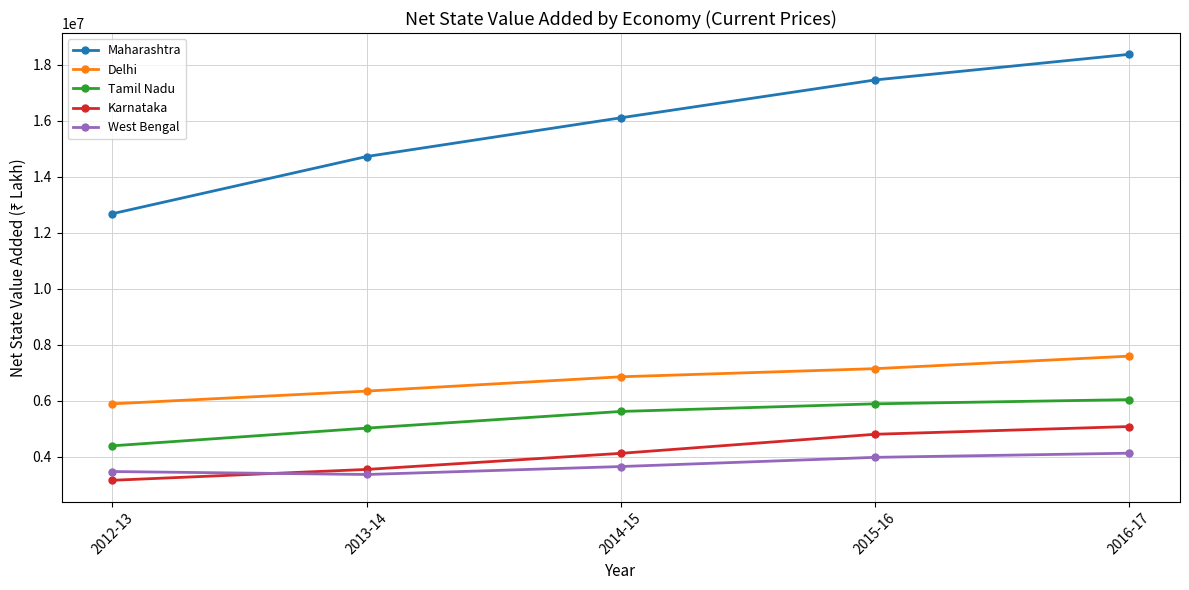

How many values in the Tamil Nadu series are below 5614181?

2